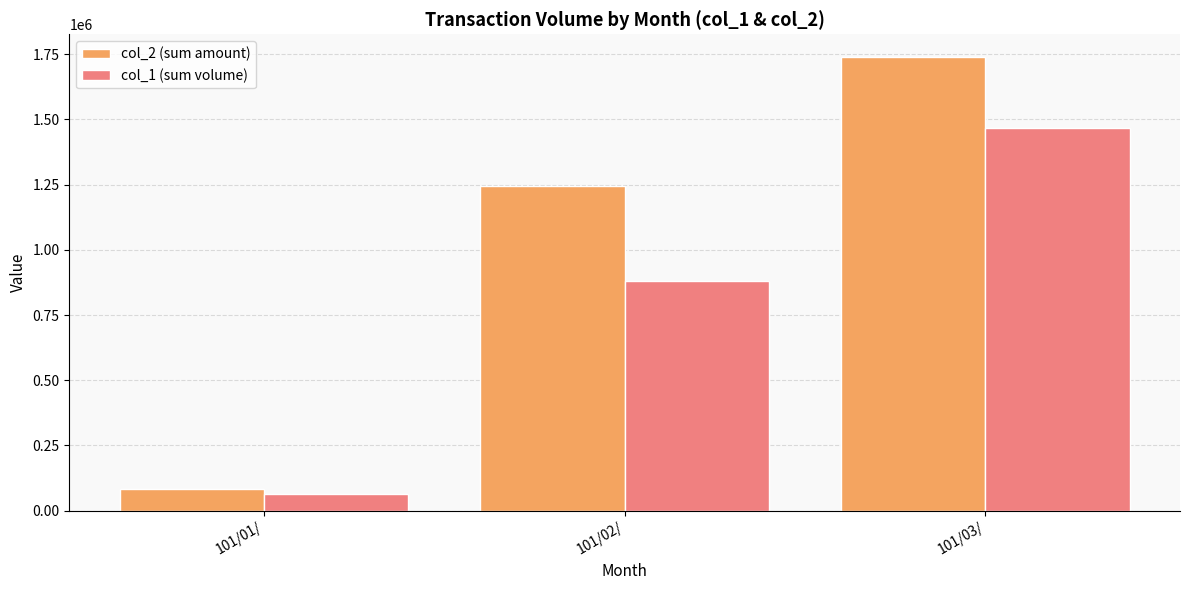

What are all the series names shown in the legend?

col_2 (sum amount), col_1 (sum volume)